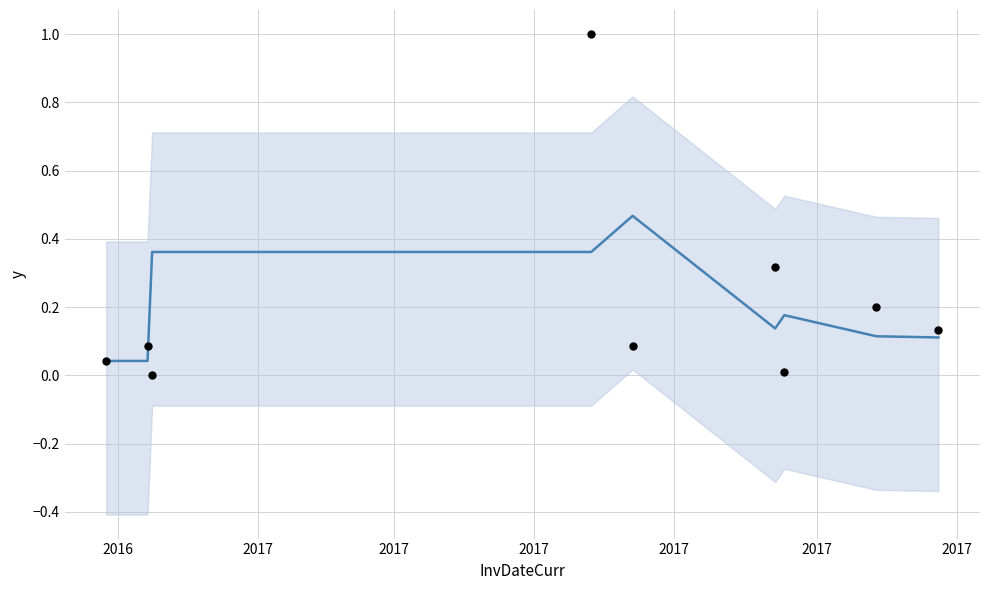

Is the value of actual_points at 2017 greater than the value of PurchasePeriod_trend at 2017?

Yes